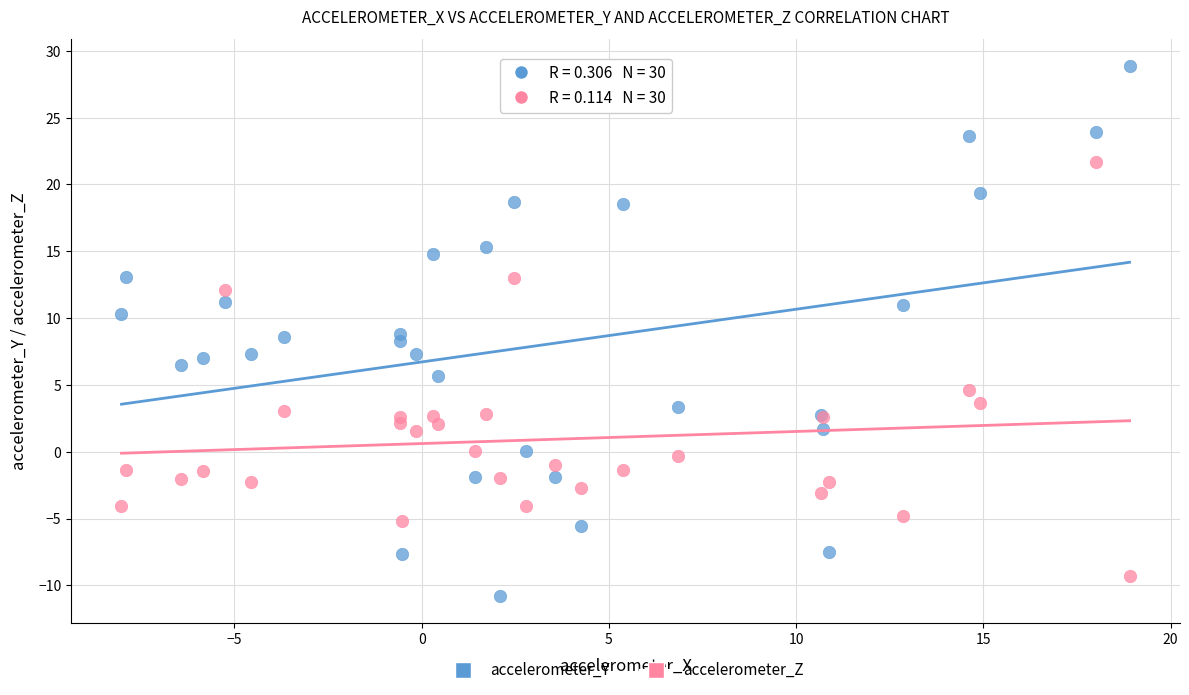

Which series contains the highest Y value?

accelerometer_Y